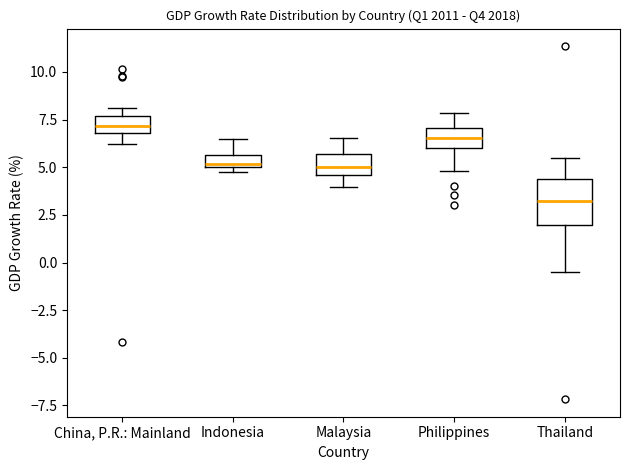

Where does the lower whisker of the box for China, P.R.: Mainland end on the y-axis? The values are not printed on the chart, so give them approximately, as read against the axis.

6.0